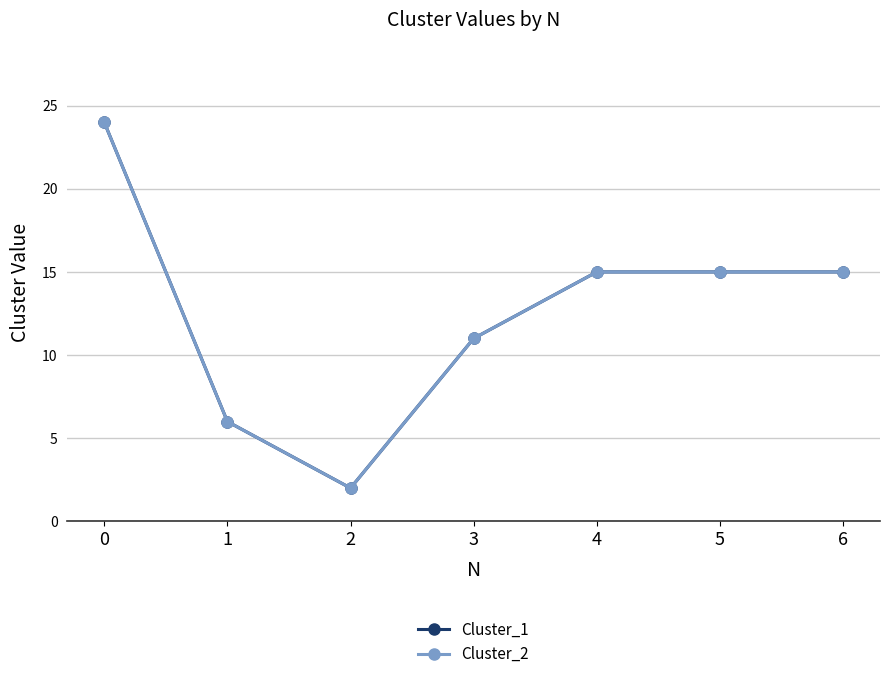

Reading right to left, what are all the values shown in this chart?

Cluster_1: 15	15	15	11	2	6	24
Cluster_2: 15	15	15	11	2	6	24